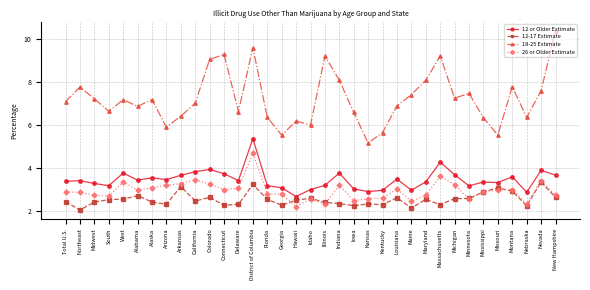

True or false: 18-25 Estimate and 12 or Older Estimate cross at least once.

False